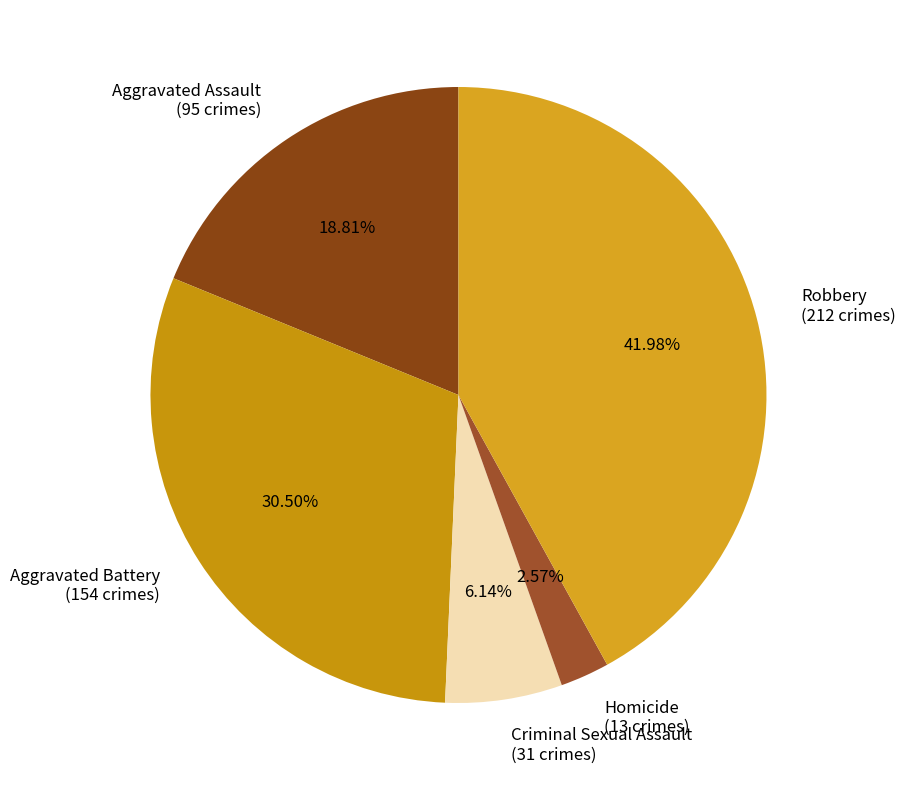

How many segments does this pie chart have?

5